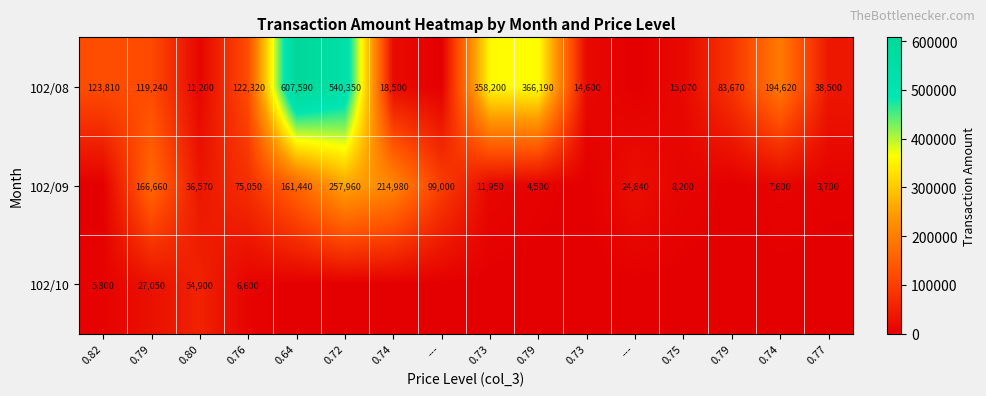

Which series has the largest total across all categories?

102/08